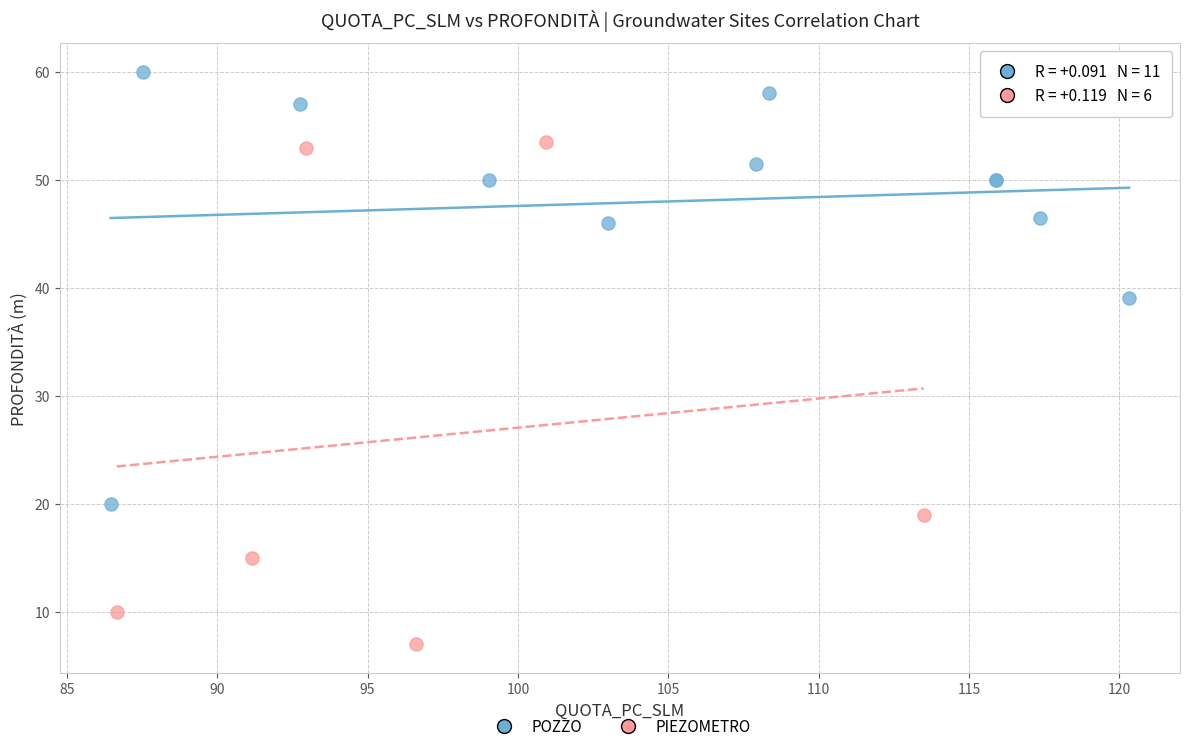

Which series reaches the minimum Y coordinate?

PIEZOMETRO